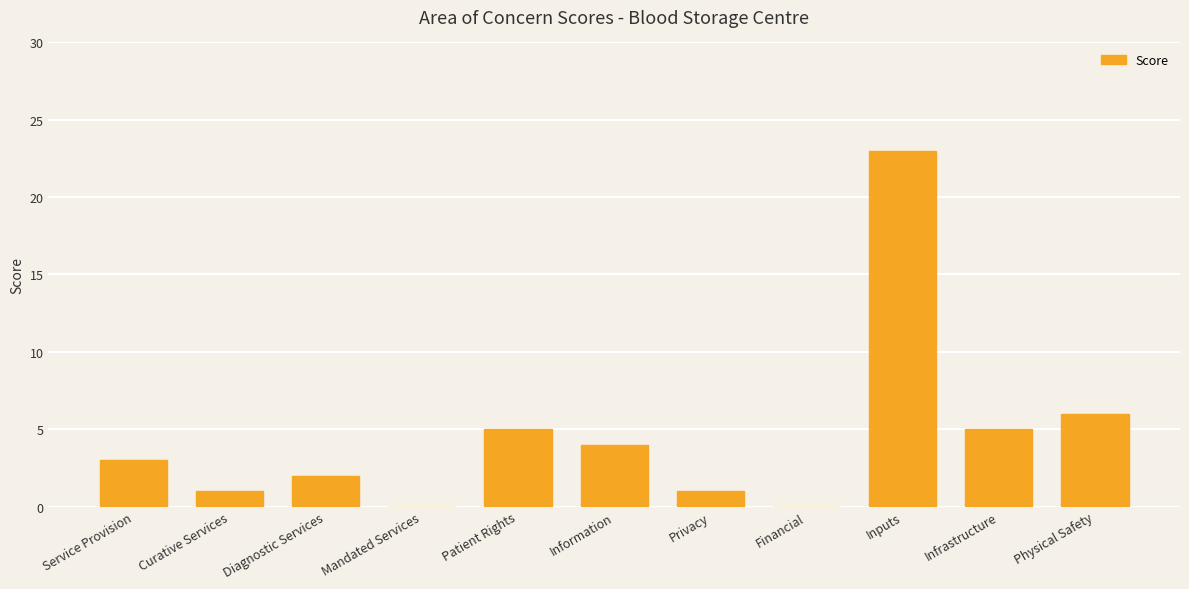

Reading right to left, what are all the values shown in this chart?

6	5	23	0	1	4	5	0	2	1	3